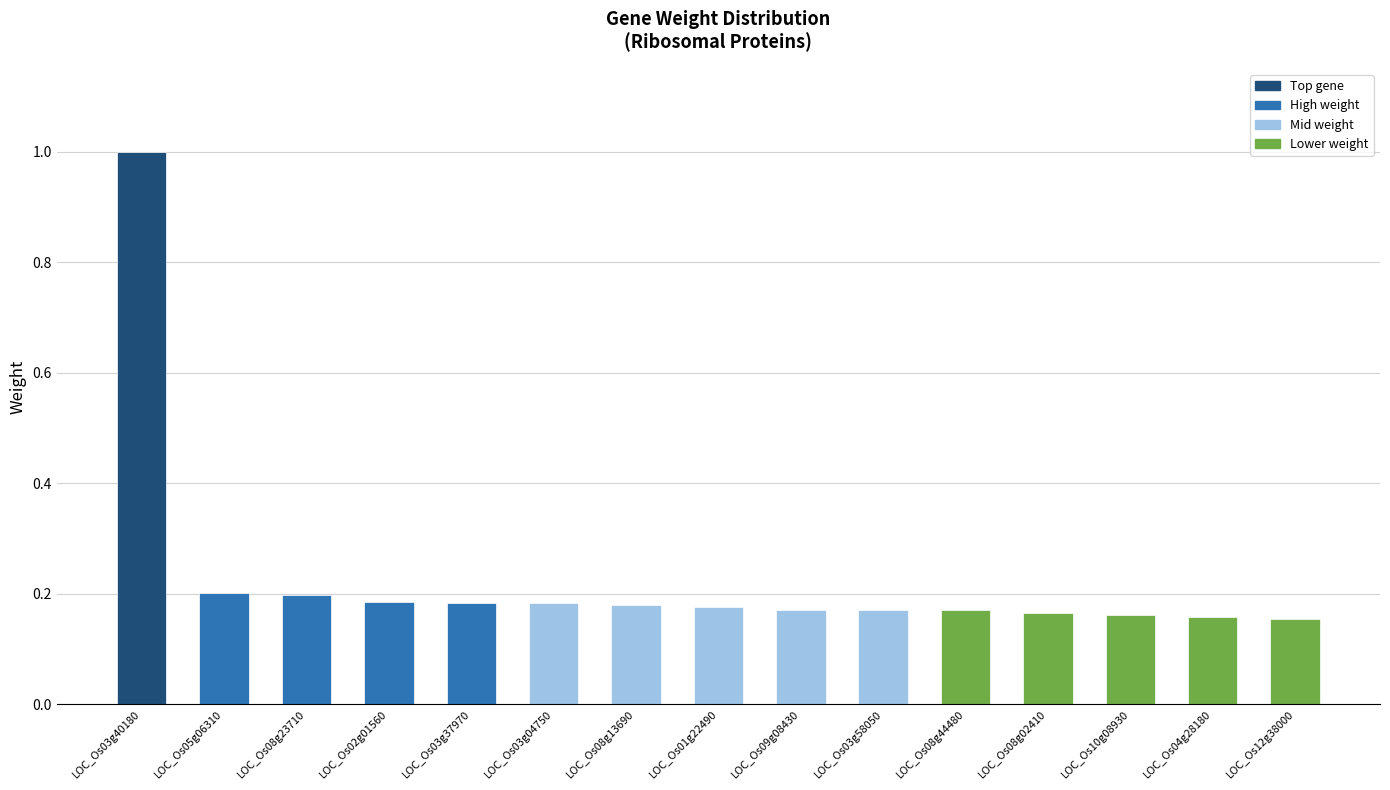

Is it true that the value at LOC_Os12g38000 is 0.2?

True